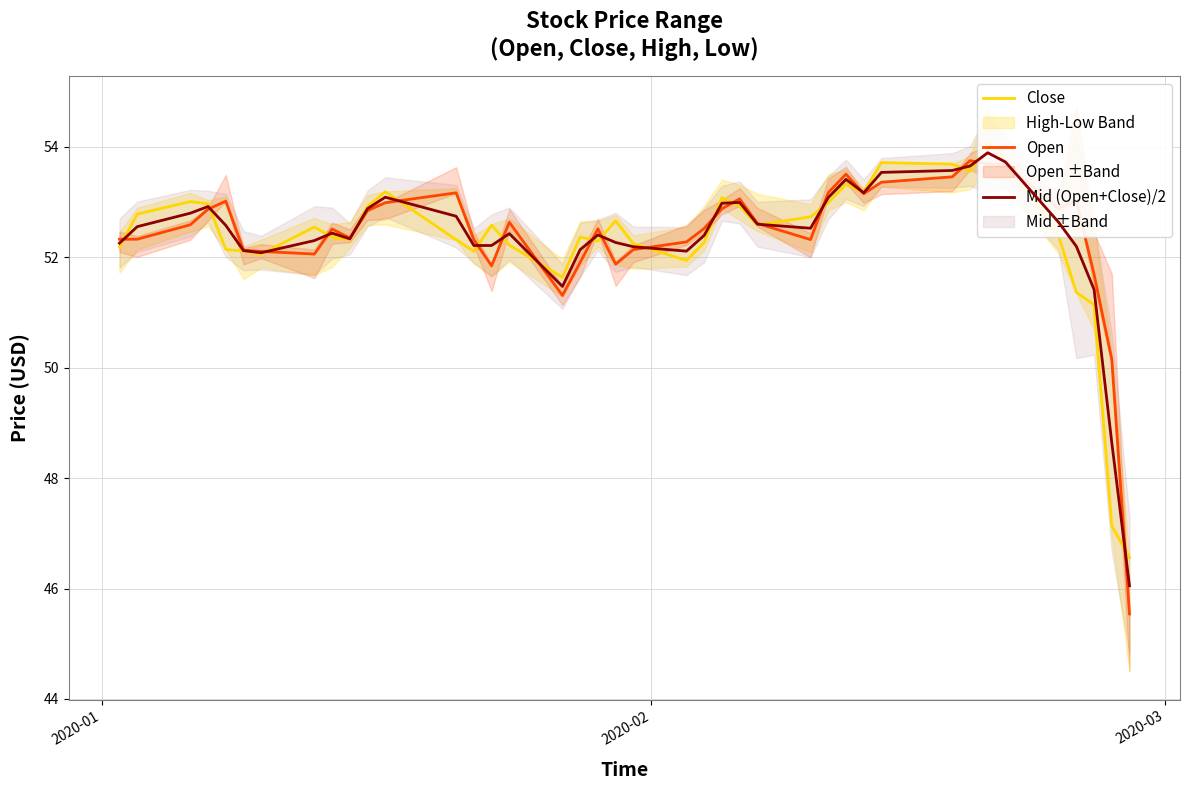

What is the minimum value for Open?

45.5